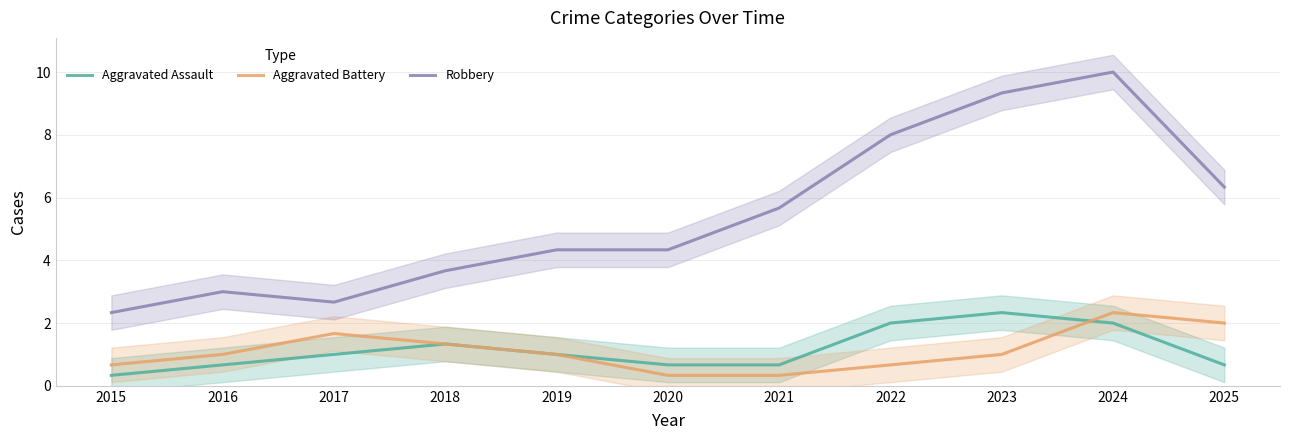

Does the chart display data point markers on the line(s)?

No